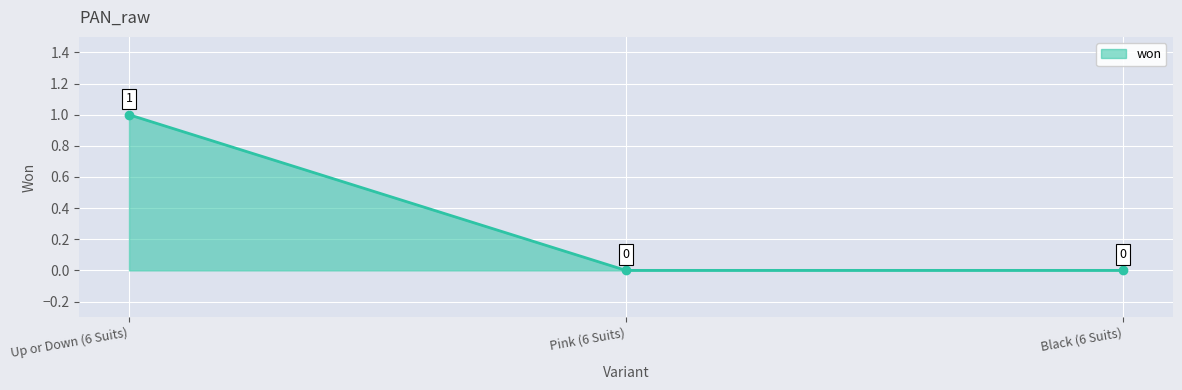

Reading left to right, what are all the values shown in this chart?

Up or Down (6 Suits)=1	Pink (6 Suits)=0	Black (6 Suits)=0